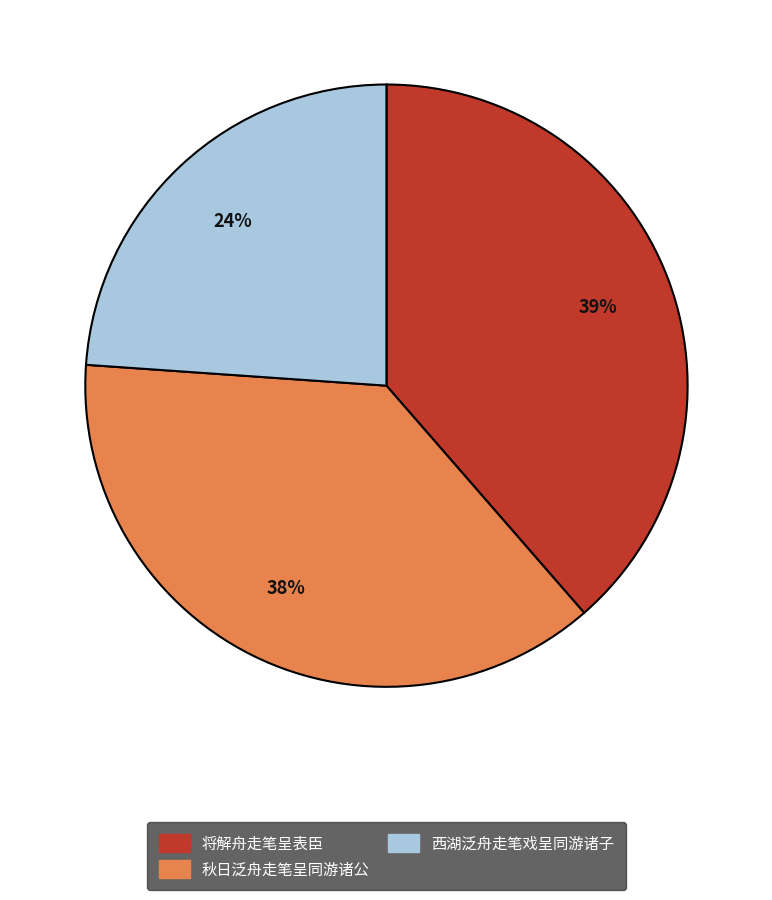

Is there a majority slice in this chart?

No